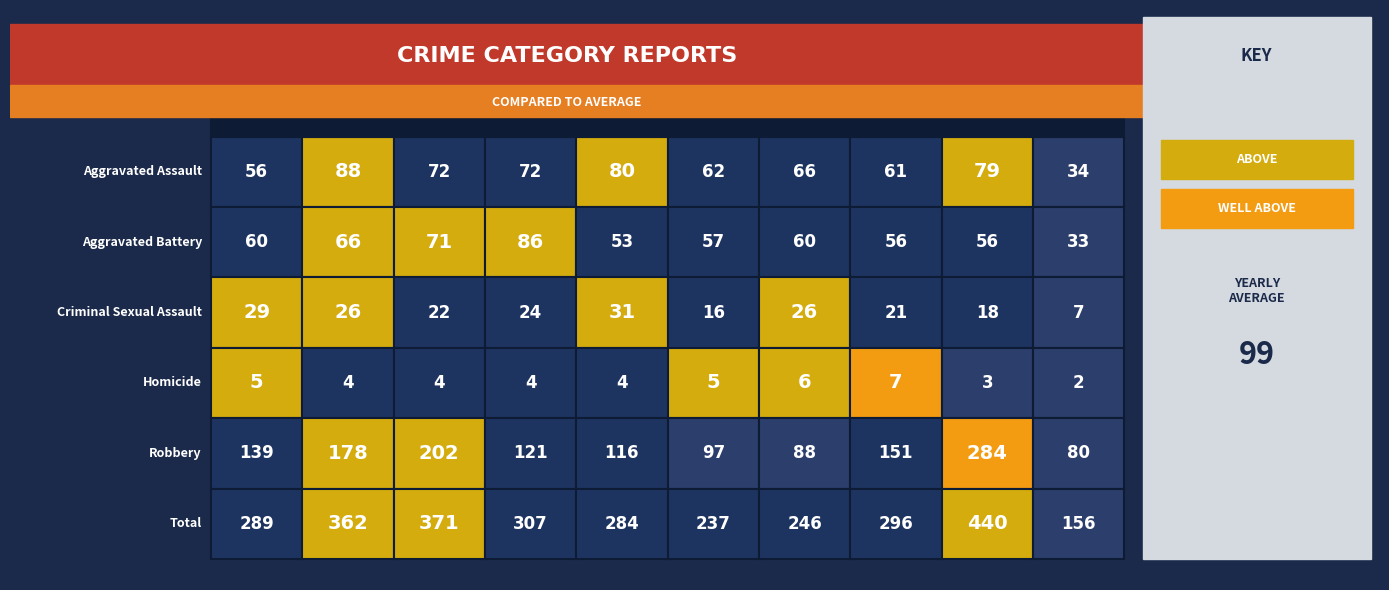

What is the sum of all Homicide values?

44